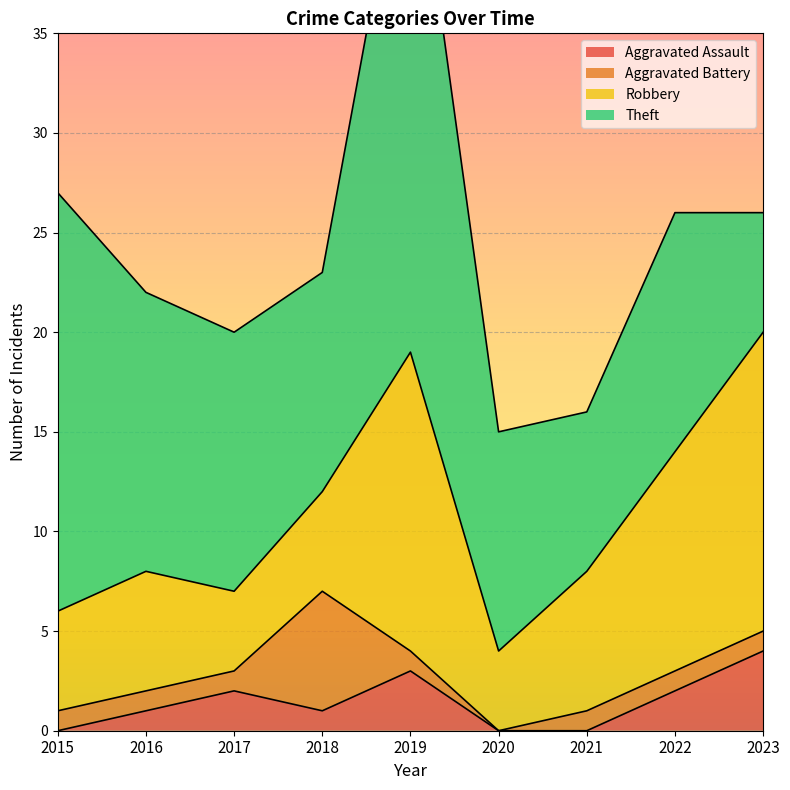

True or false: Aggravated Assault and Theft intersect in this chart.

False